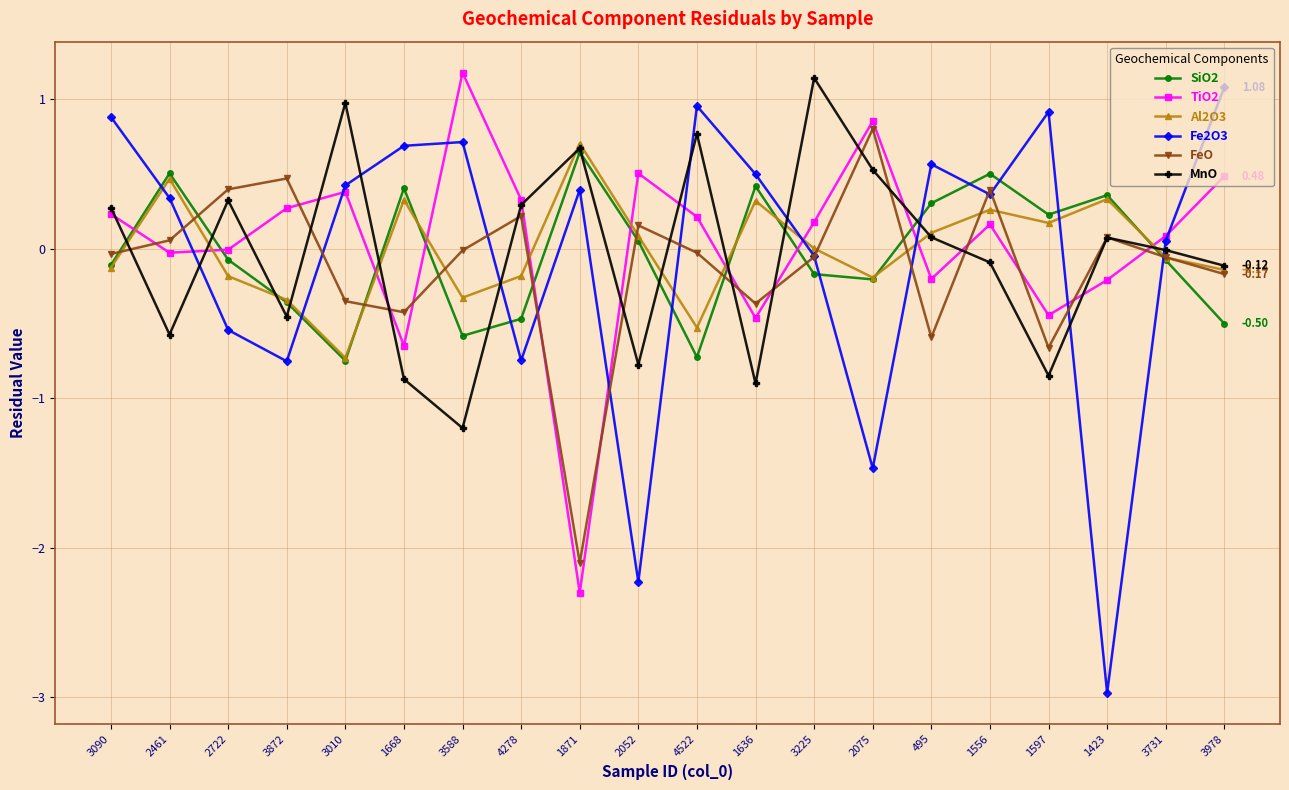

What is the difference between the maximum and minimum values in the Fe2O3 series?

4.0